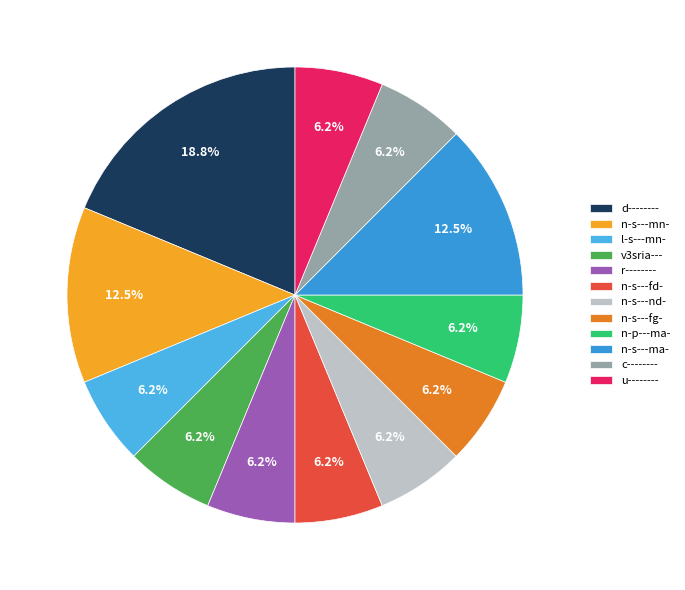

What is the smallest slice in the pie chart?

l-s---mn-